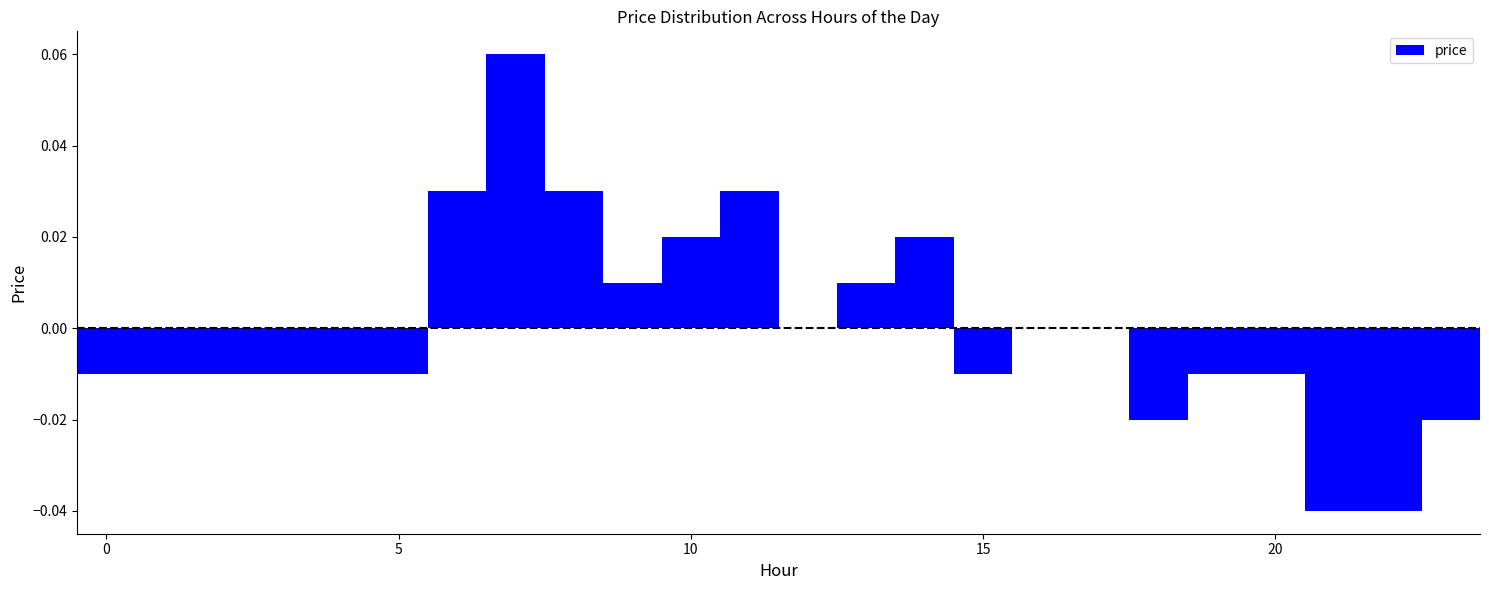

Around what value on the x-axis is the tallest bar? Give the approximate position of its centre, as read against the axis.

7.0